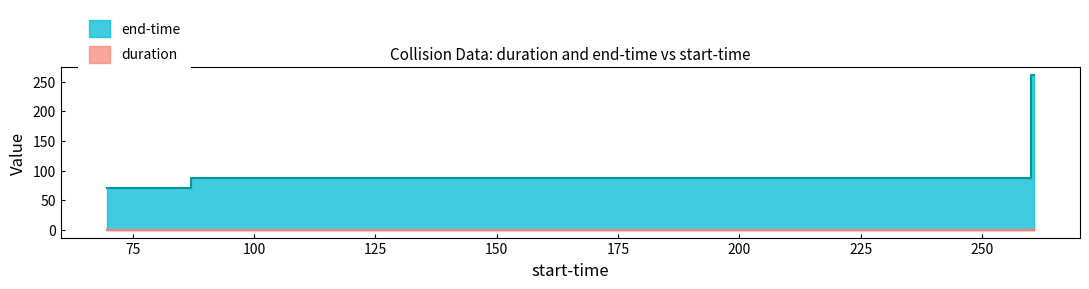

What is the difference between the maximum and second lowest values in the end-time series?

174.4